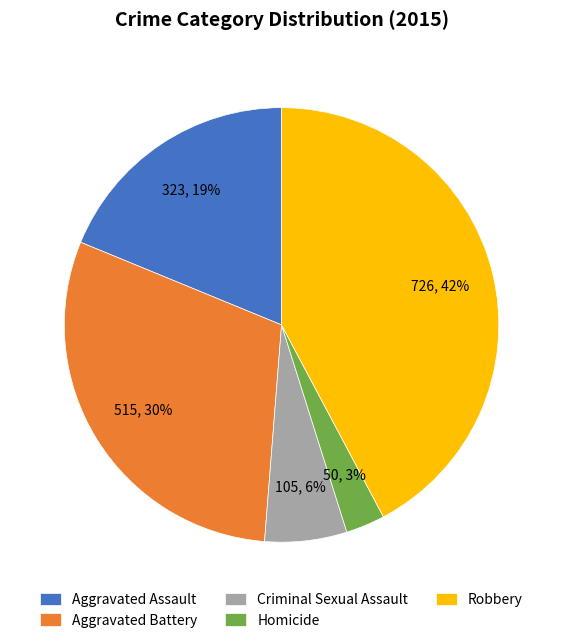

Combined, do Homicide and Robbery account for over 50%?

No